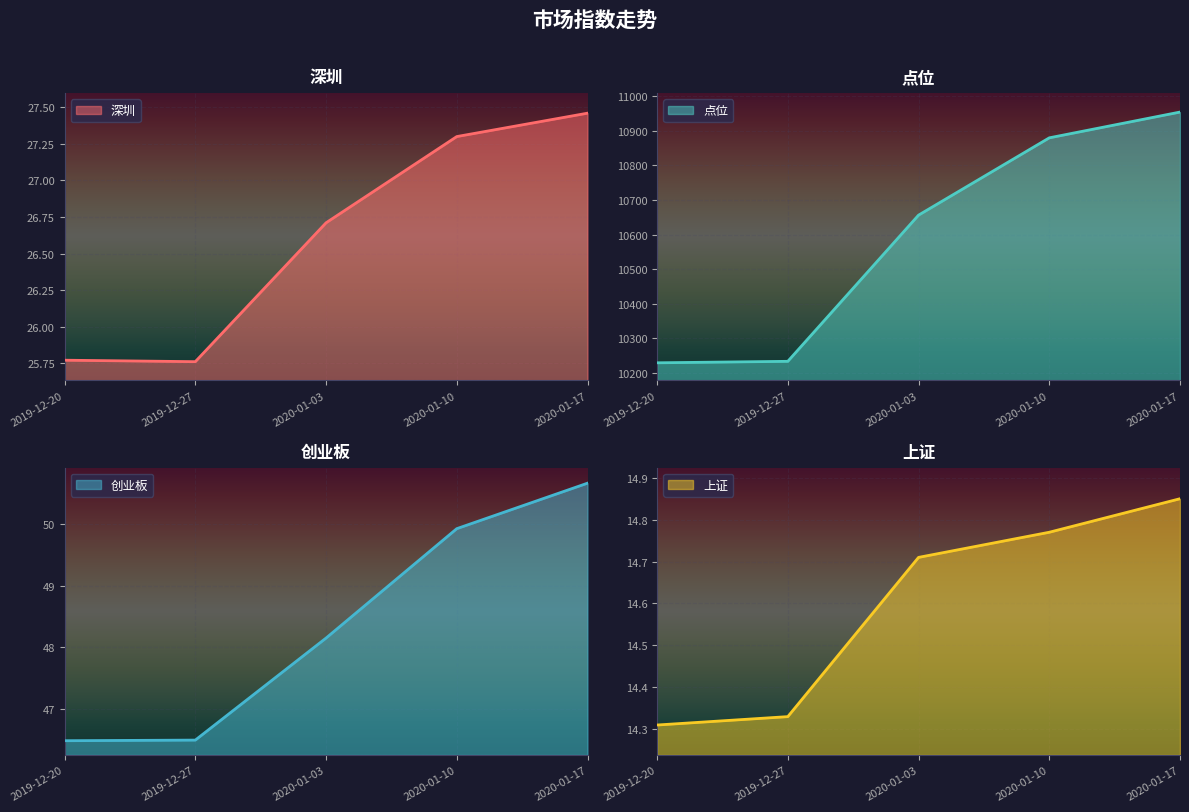

Reading left to right, extract all data points from this chart.

深圳: 2019-12-20=25.8	2019-12-27=25.8	2020-01-03=26.7	2020-01-10=27.3	2020-01-17=27.5
点位: 2019-12-20=10229.5	2019-12-27=10233.8	2020-01-03=10656.4	2020-01-10=10879.8	2020-01-17=10954.4
创业板: 2019-12-20=46.5	2019-12-27=46.5	2020-01-03=48.1	2020-01-10=49.9	2020-01-17=50.7
上证: 2019-12-20=14.3	2019-12-27=14.3	2020-01-03=14.7	2020-01-10=14.8	2020-01-17=14.8